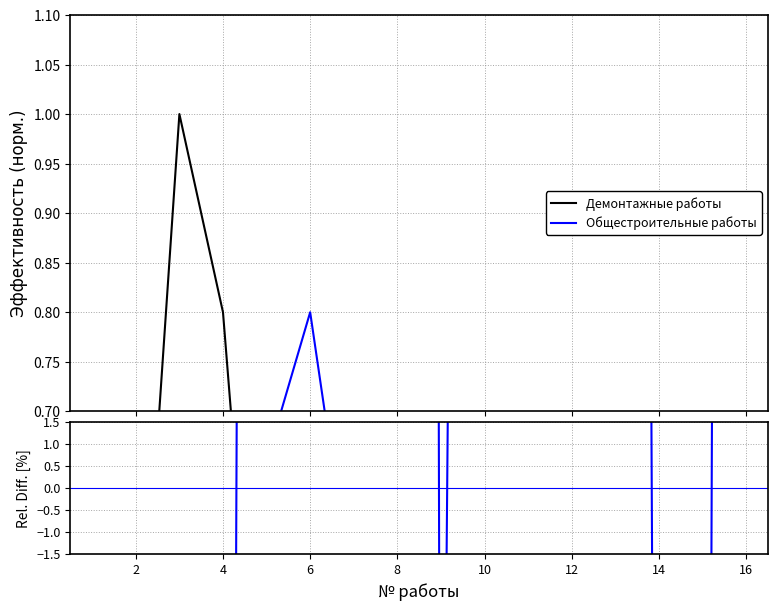

What value does the Общестроительные работы series have at 14?

-53.3